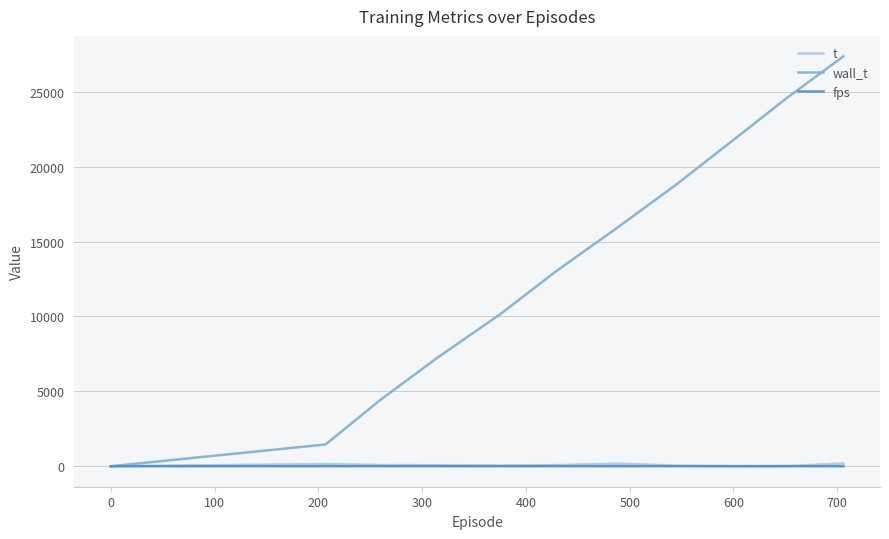

How many values in the t series are below 66?

5